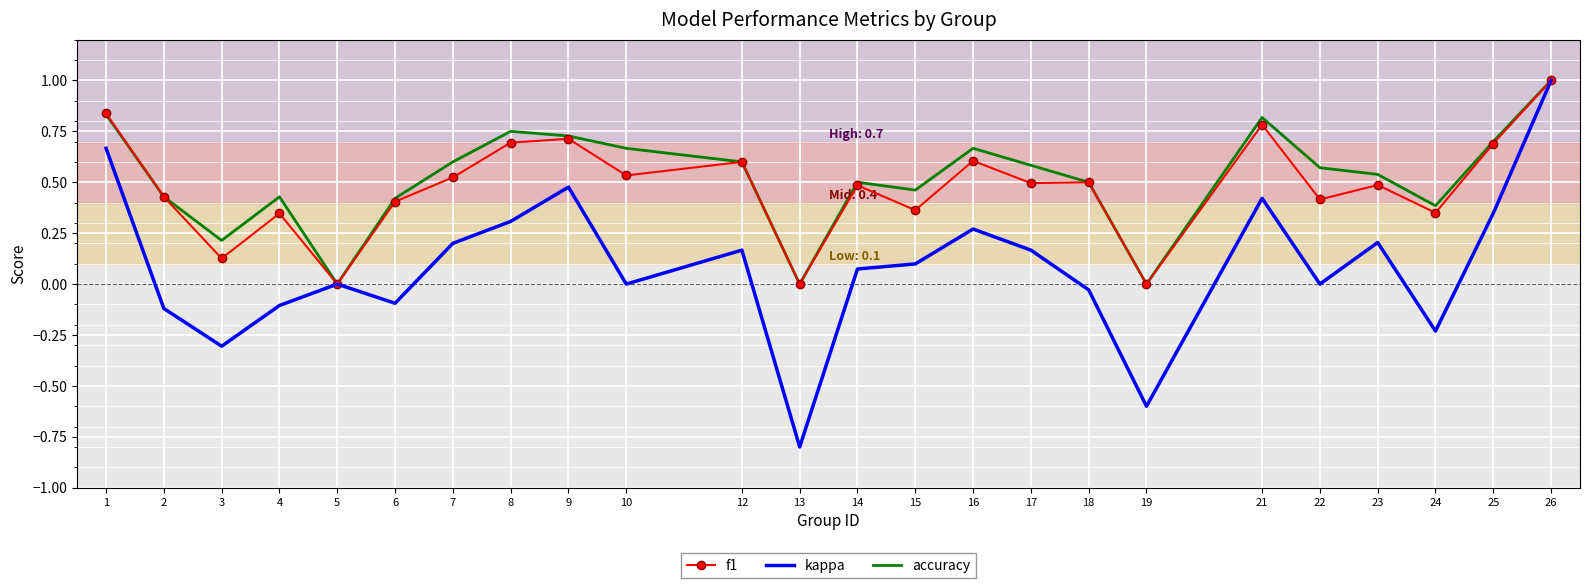

What is the minimum value shown in the chart?

-0.8